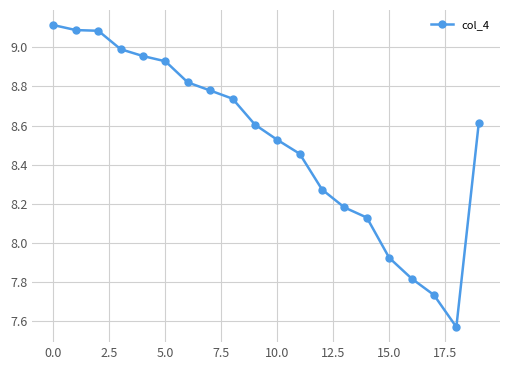

What is the sum of all values?

170.3